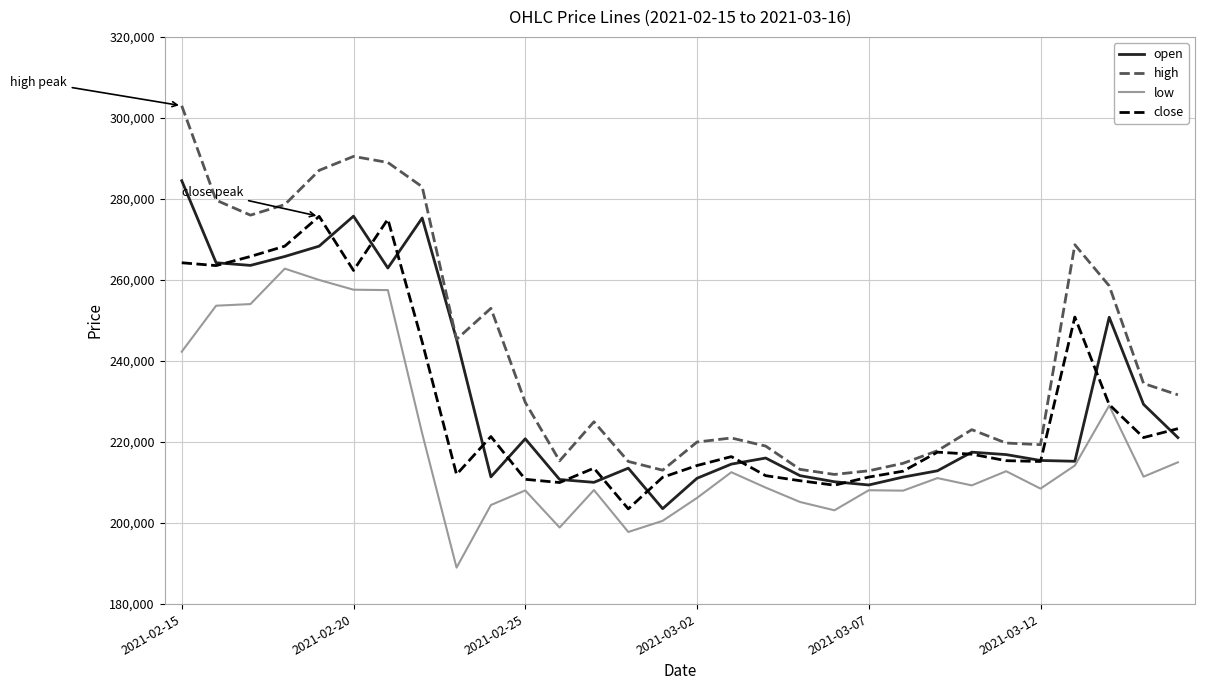

Which series has the largest total across all categories?

high